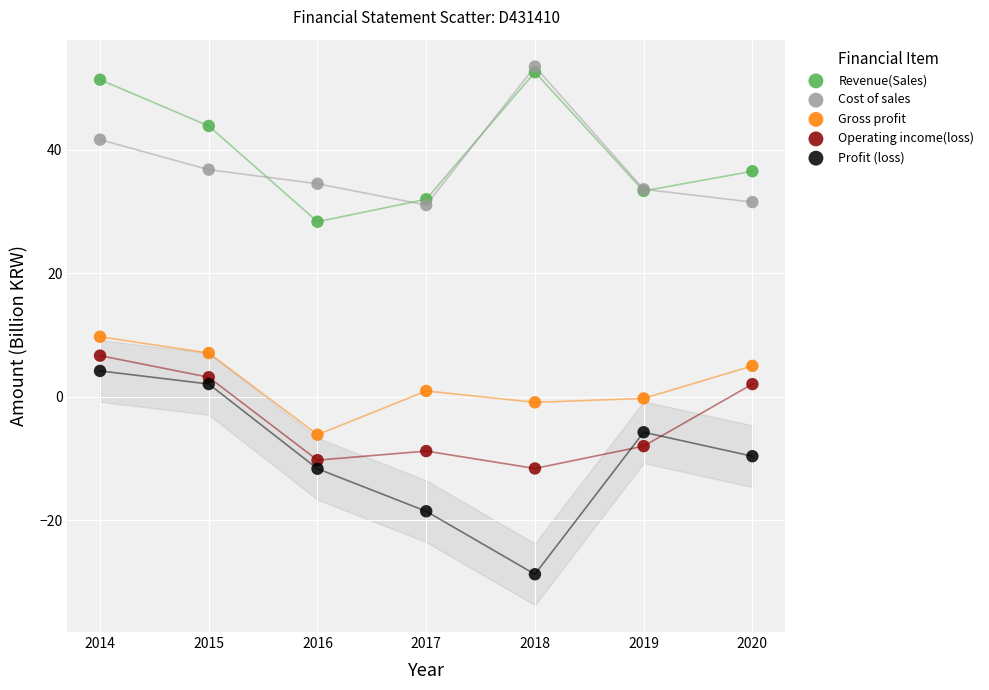

What are all the series names shown in the legend?

Revenue(Sales), Cost of sales, Gross profit, Operating income(loss), Profit (loss)